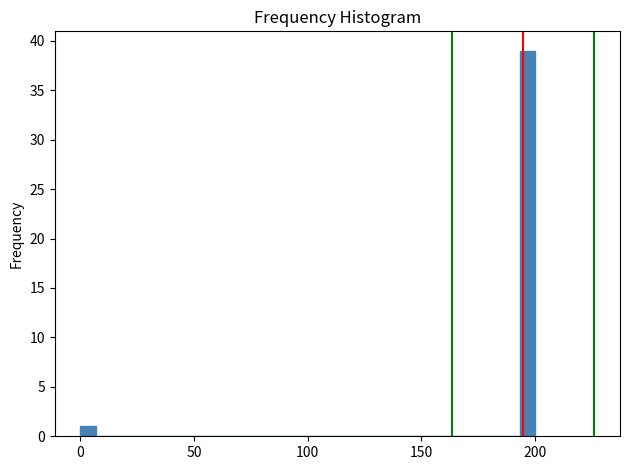

Around what value on the x-axis is the tallest bar? Give the approximate position of its centre, as read against the axis.

195